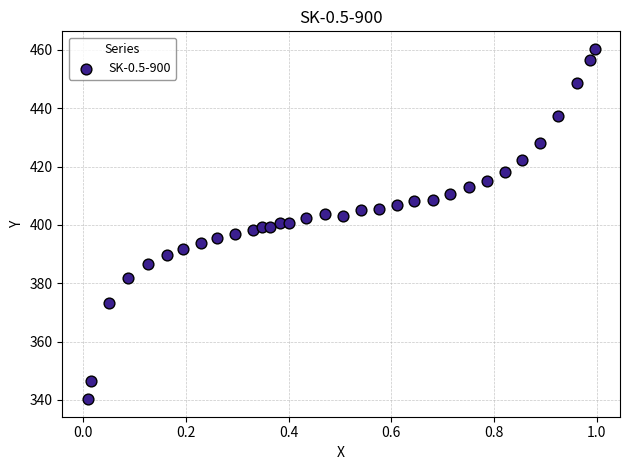

What is the range of Y values (max minus min)?

120.1